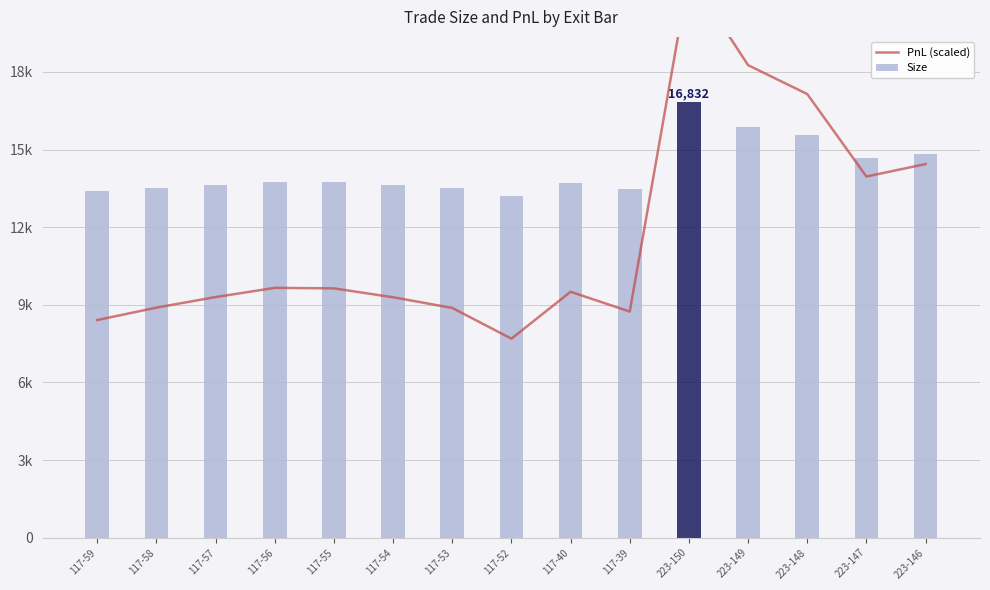

What is the minimum value shown in the chart?

7692